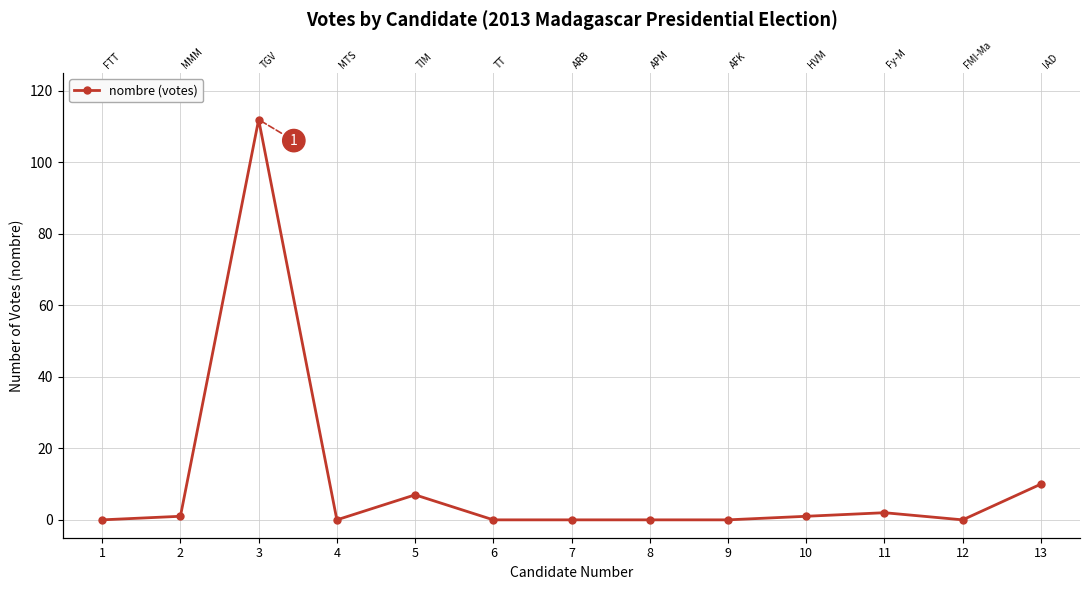

Which has a higher value, 3 or 11?

3